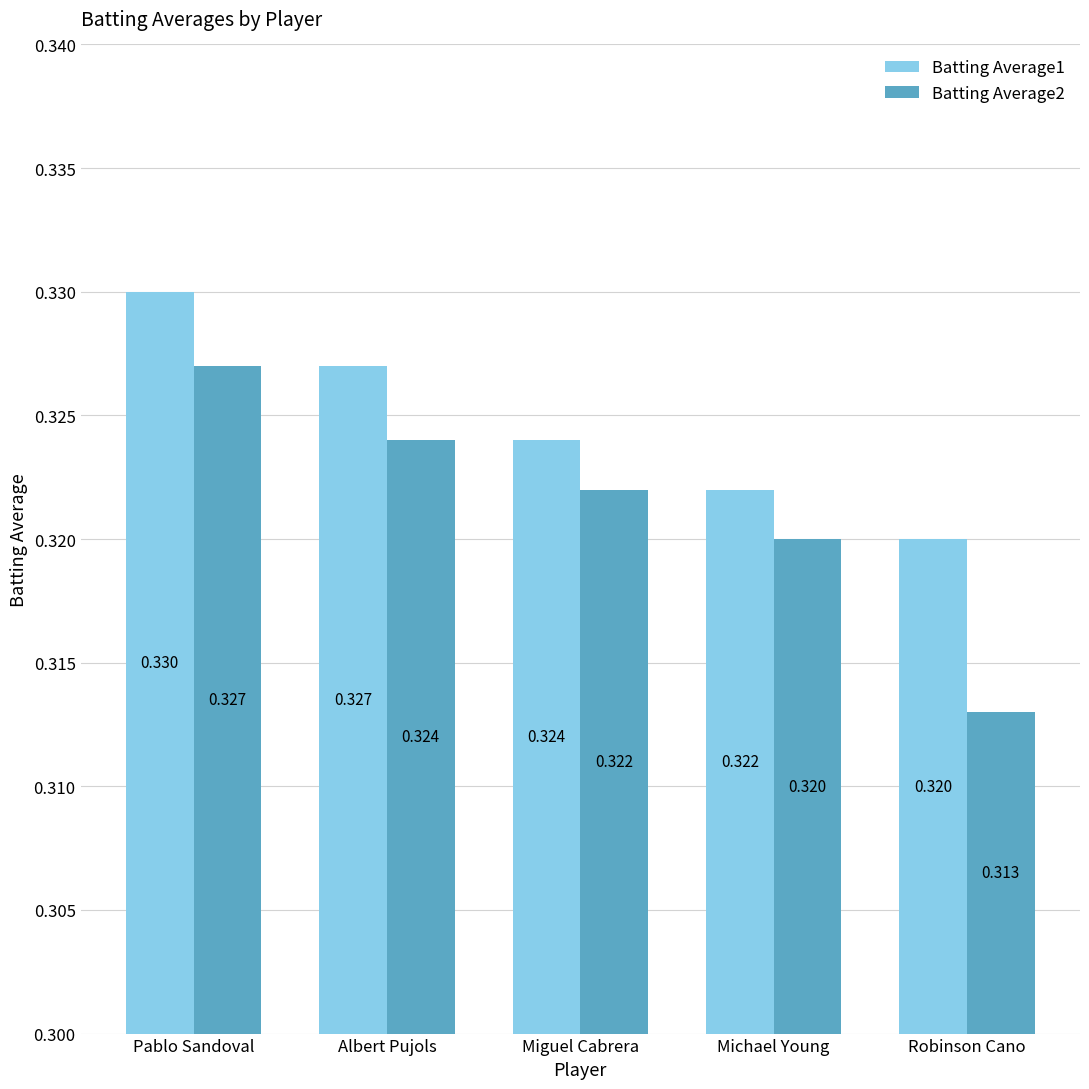

How many bars are there in total?

10